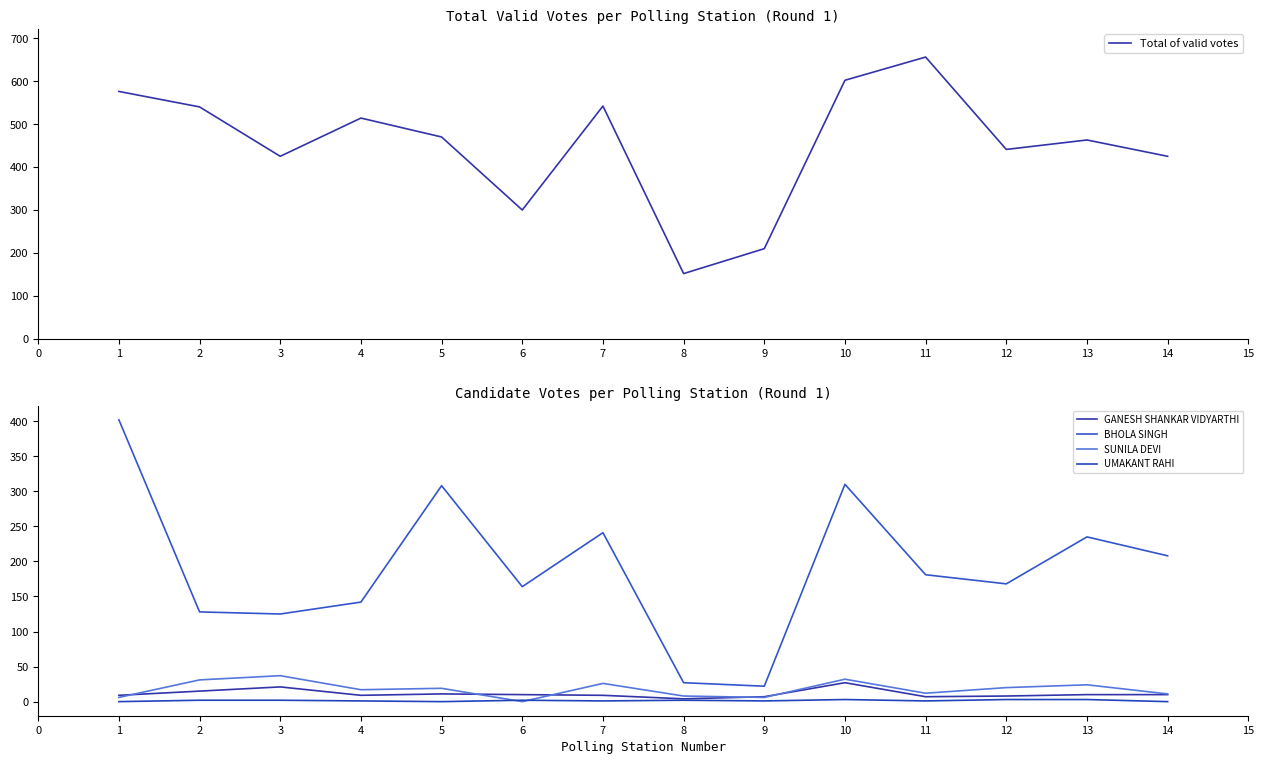

Which series changed the most between 3 and 13?

BHOLA SINGH